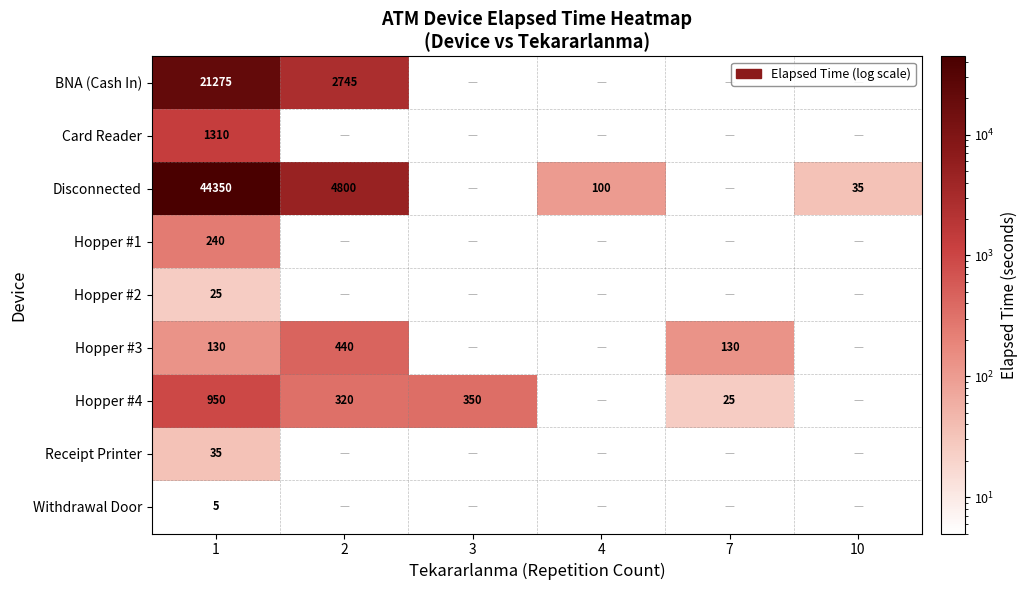

What is the greatest value displayed?

44350.0